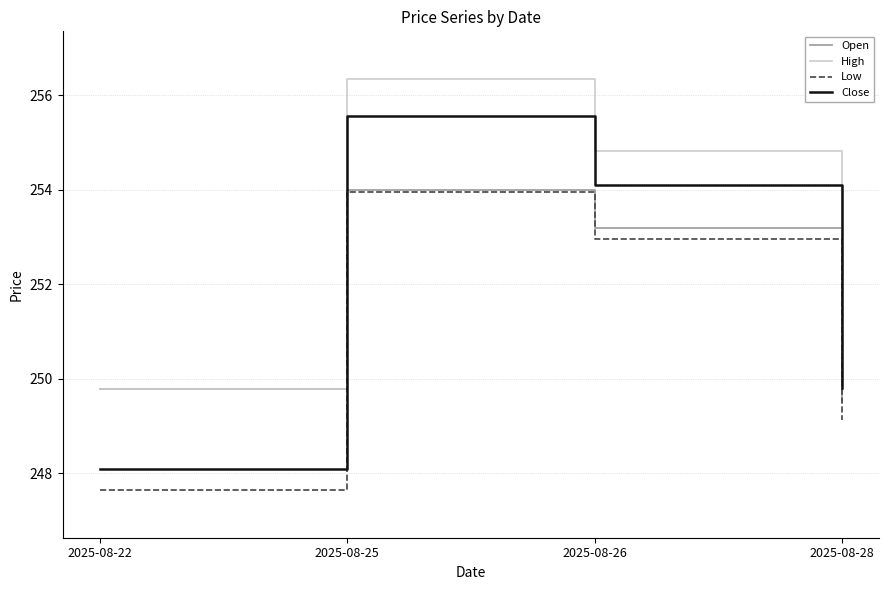

True or false: Low has a value of 156.9 at 2025-08-22.

False